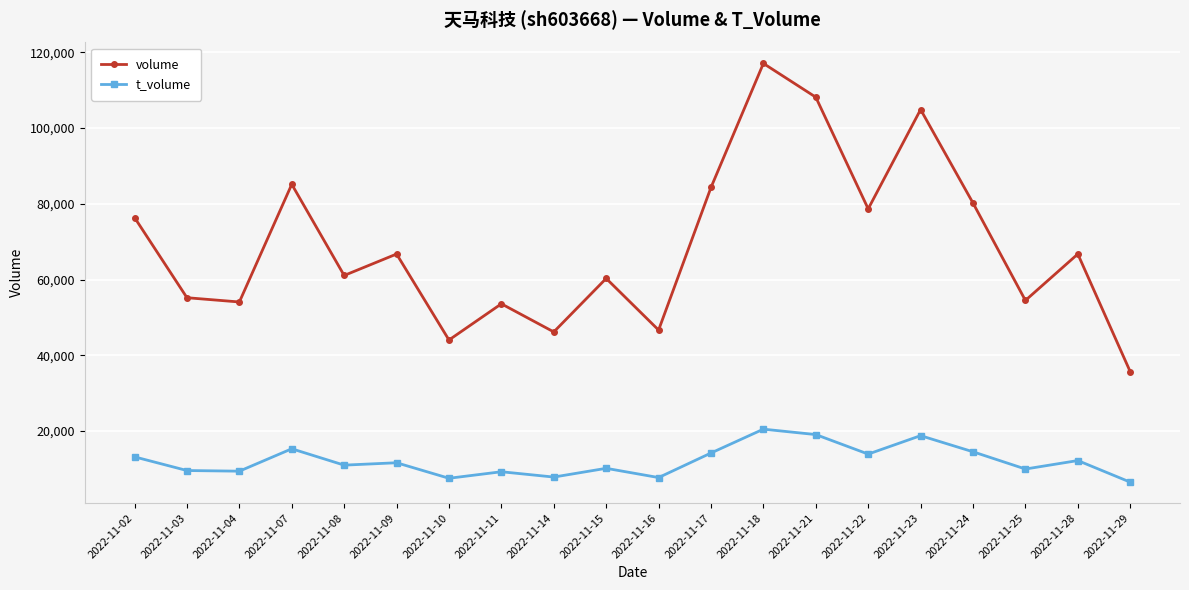

Which series changed the most between 2022-11-10 and 2022-11-24?

volume